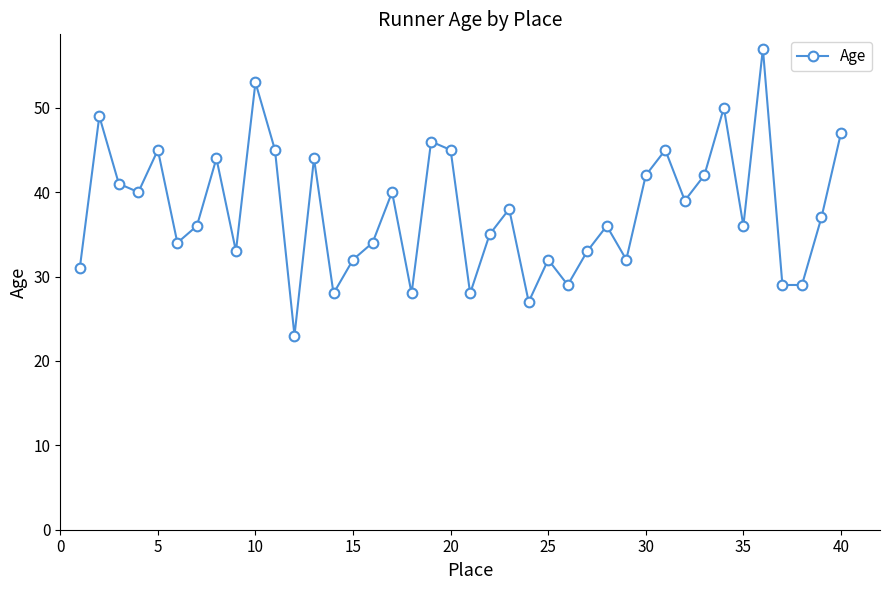

True or false: there are more than 2 points higher than both neighbors.

True